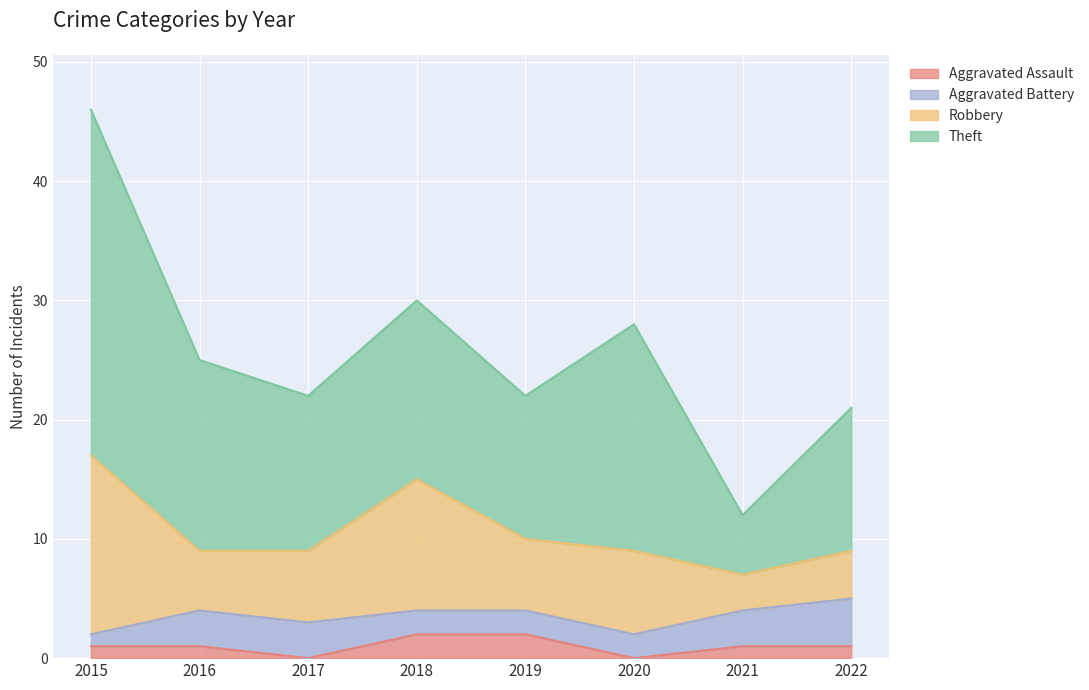

At which category is the sum across all series the highest?

2015